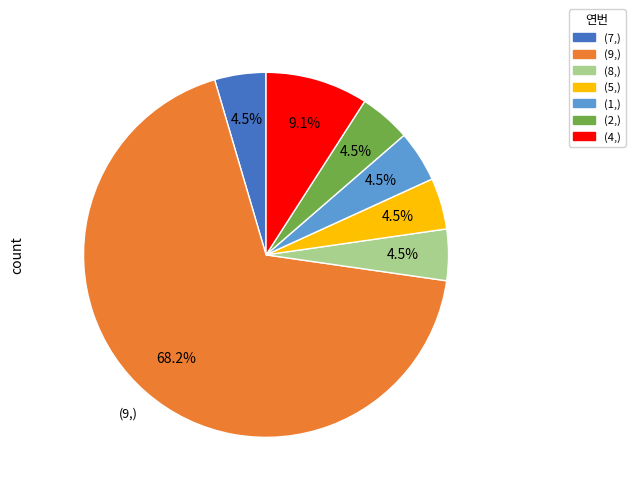

Is there a majority slice in this chart?

Yes